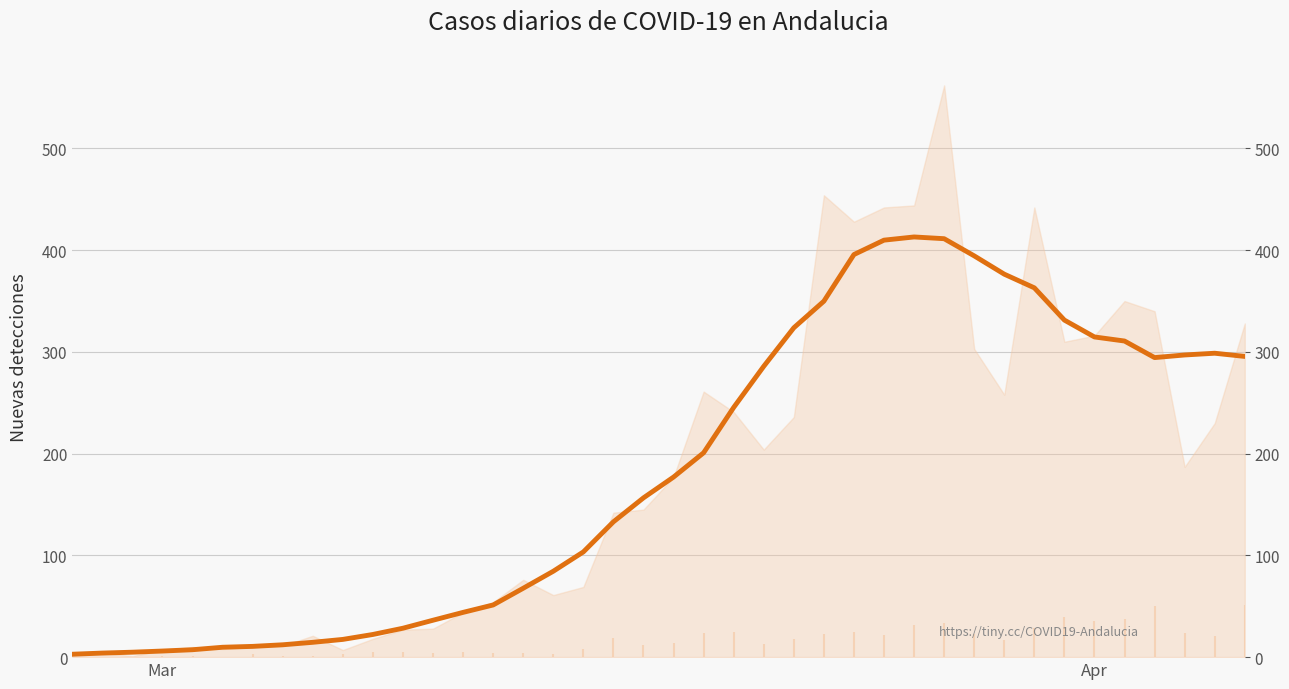

How many interior local peaks (higher than both neighbors) does the data have?

2